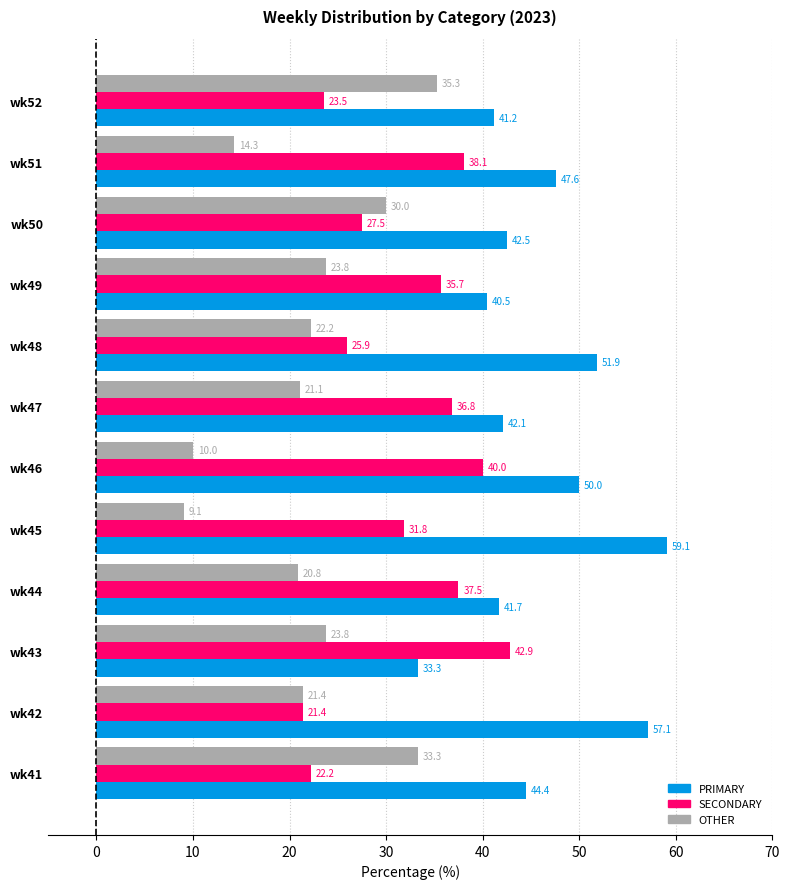

What are all the series names shown in the legend?

PRIMARY, SECONDARY, OTHER